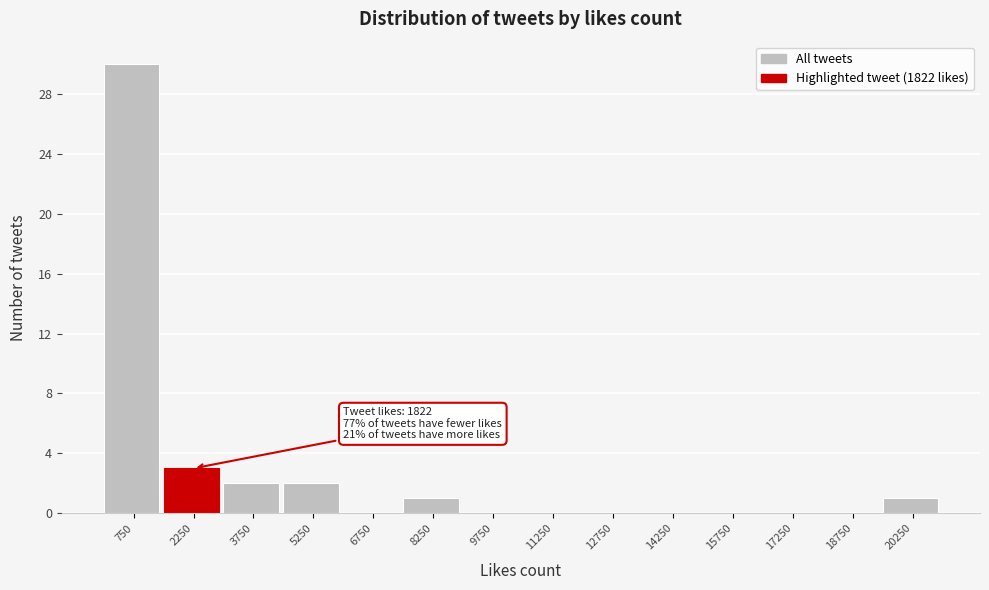

Over which range of the x-axis is the bar tallest?

0 to 1500